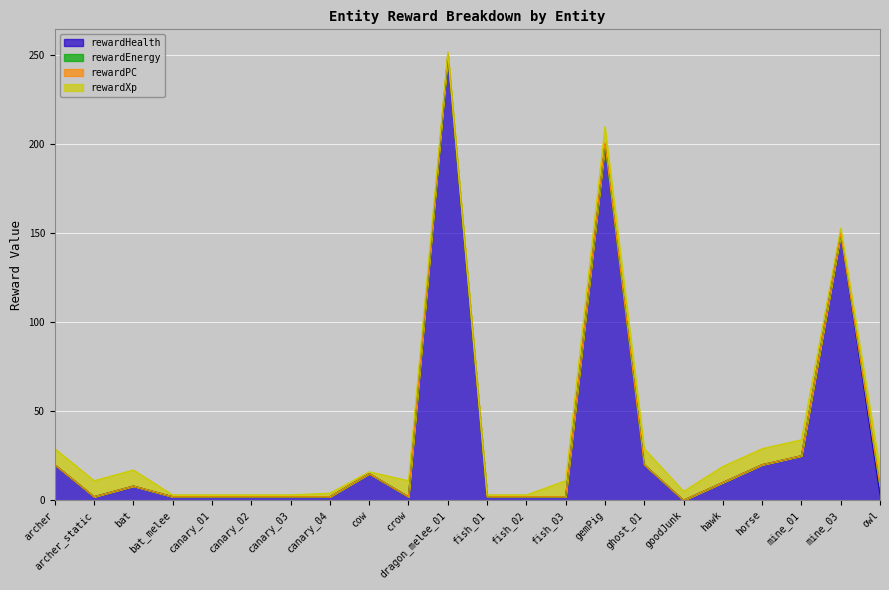

Rank the categories by rewardHealth value from lowest to highest.

goodJunk, archer_static, bat_melee, canary_01, canary_02, canary_03, canary_04, crow, fish_01, fish_02, fish_03, owl, bat, hawk, cow, archer, ghost_01, horse, mine_01, mine_03, gemPig, dragon_melee_01